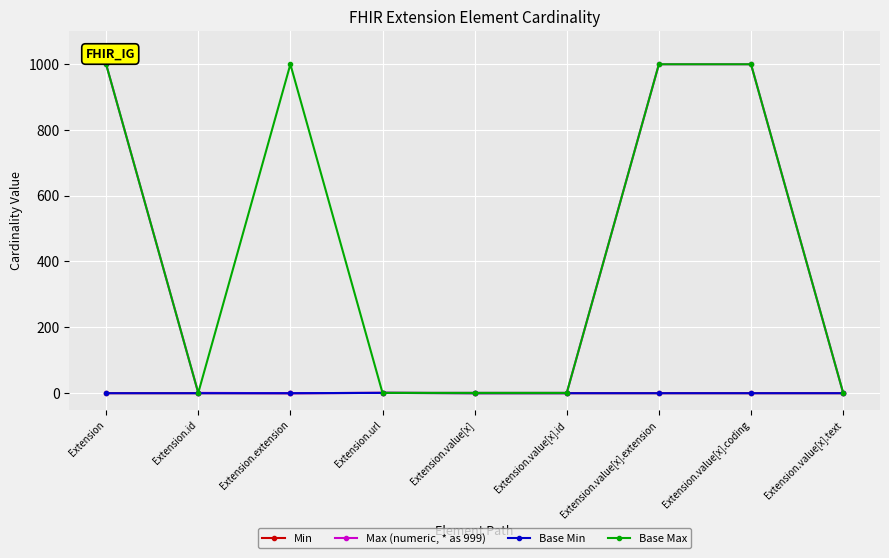

Which series has the largest total across all categories?

Base Max